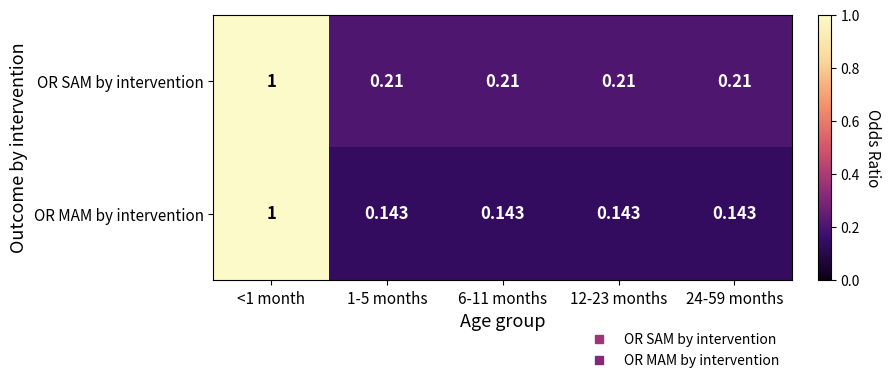

Which series has the largest total across all categories?

OR SAM by intervention